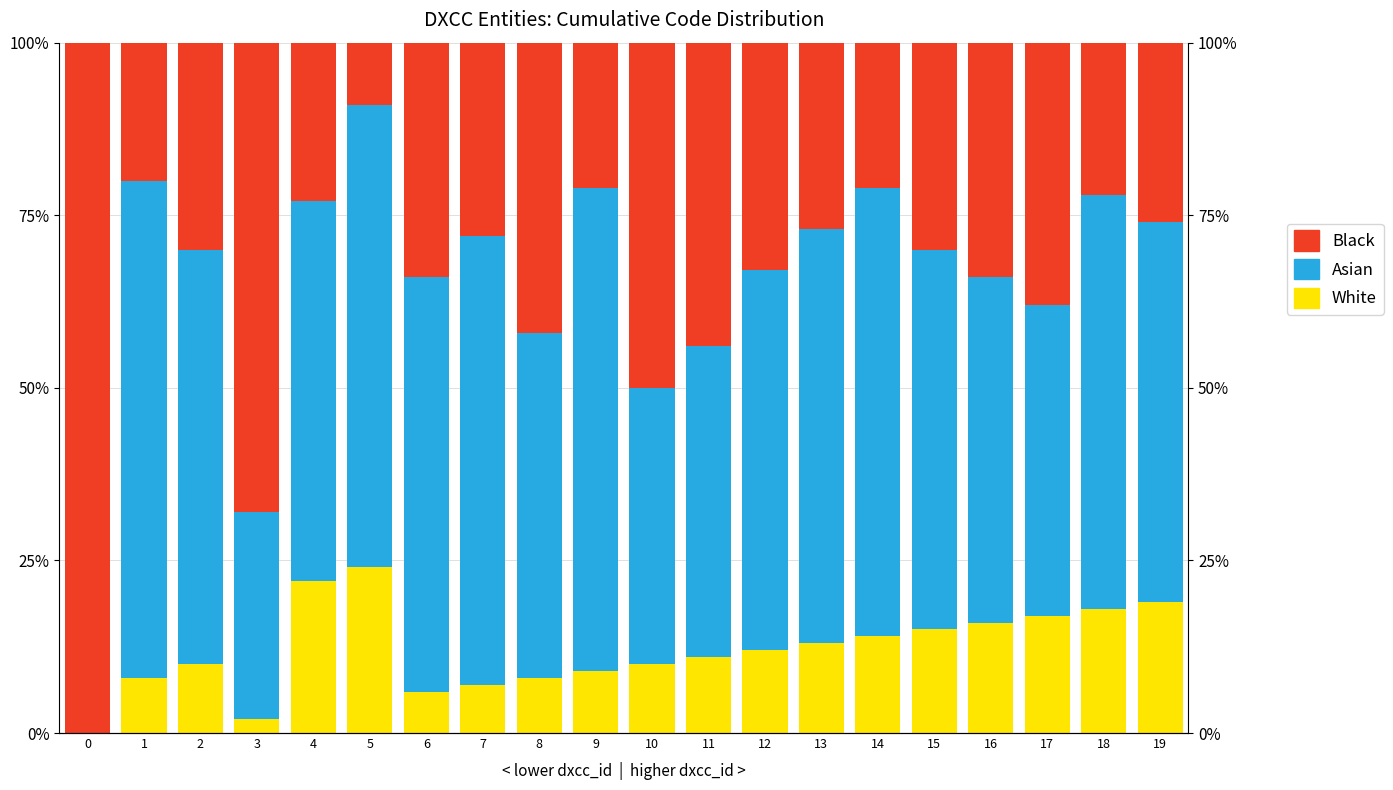

Which series has the widest spread of values?

Black